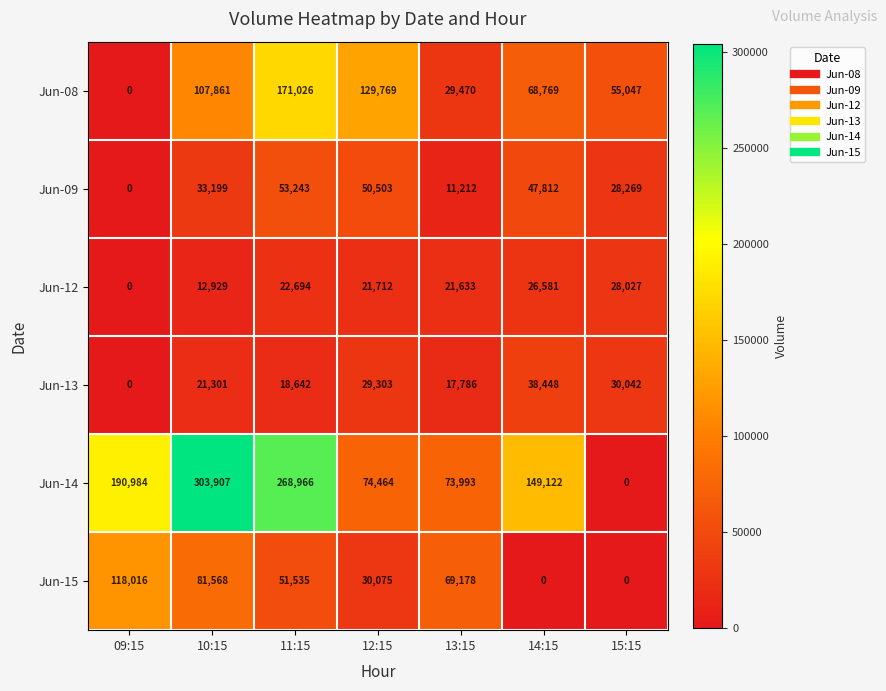

How many categories are shown in the chart?

7